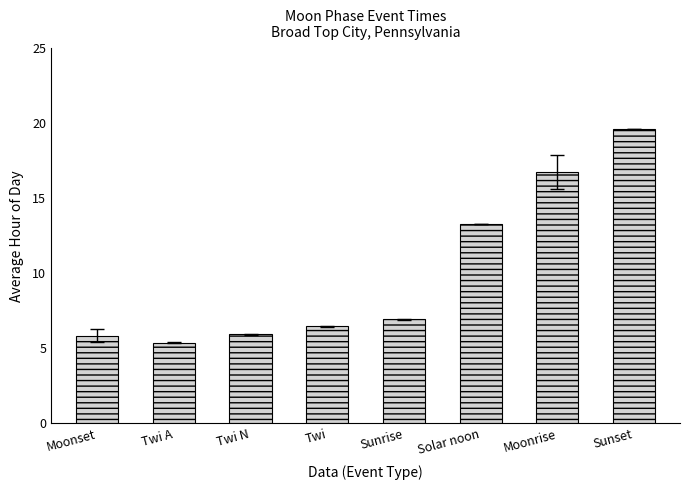

What is the label of the 4th bar from the left?

Twi